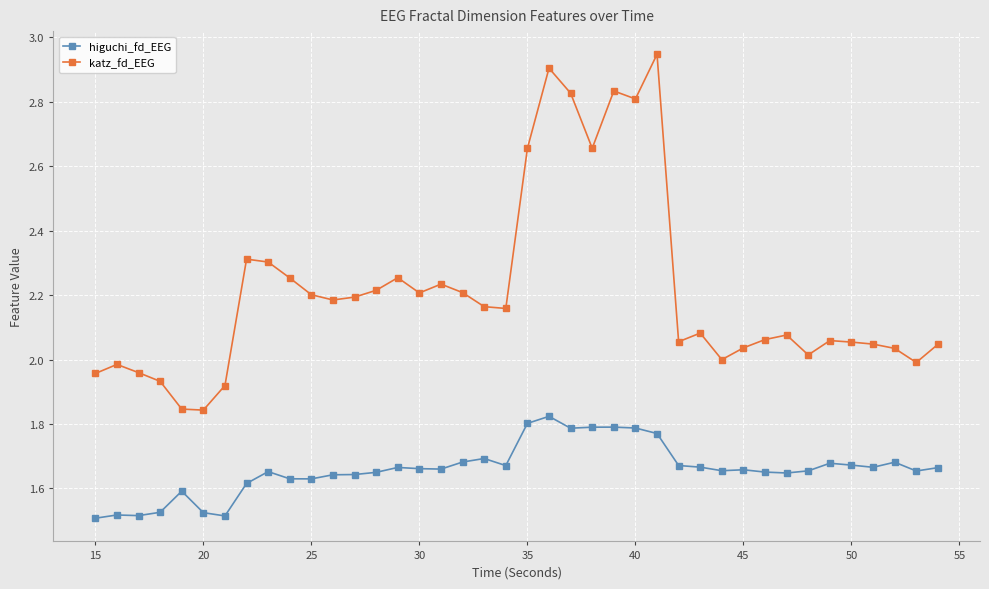

Rank the series by their maximum value, from highest to lowest.

katz_fd_EEG, higuchi_fd_EEG